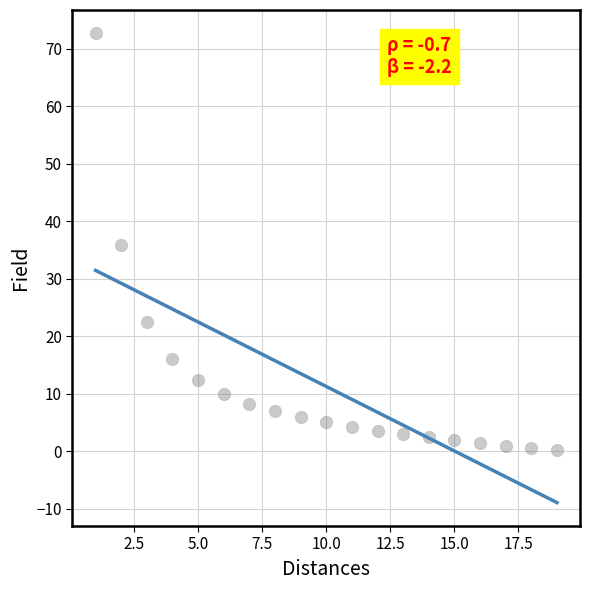

What is the range of Y values (max minus min)?

72.4